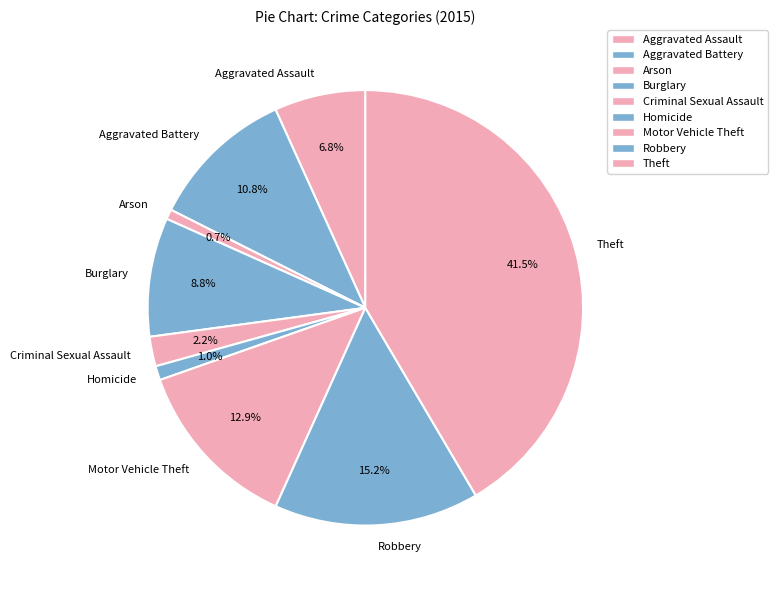

Does Homicide account for over 50% of the chart?

No